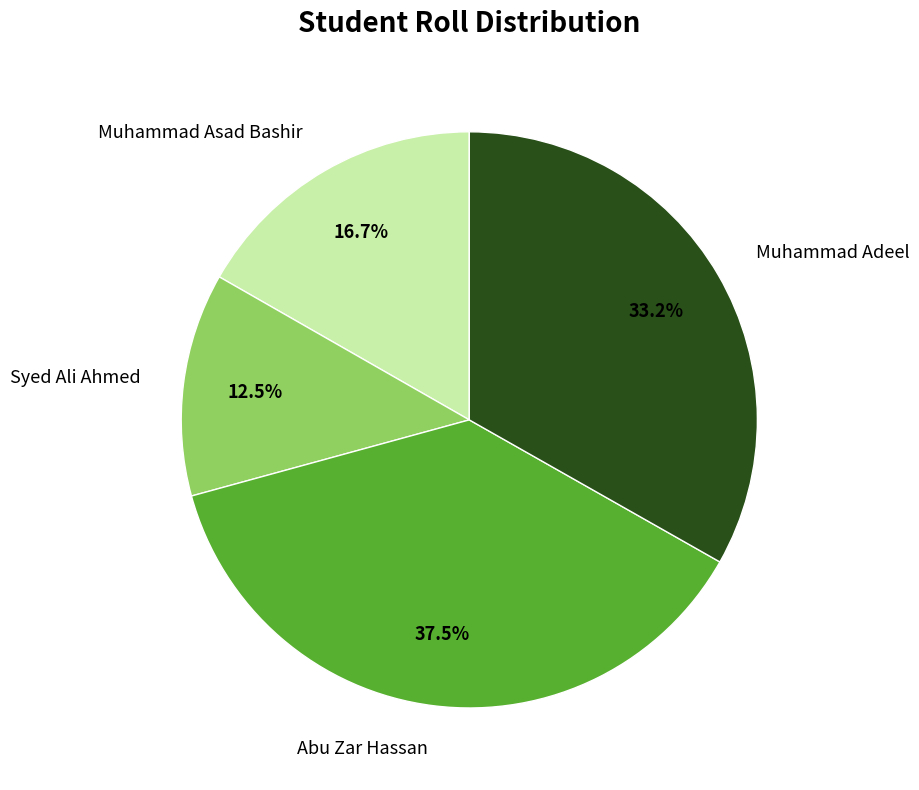

What percentage is NOT represented by Muhammad Asad Bashir?

83.3%